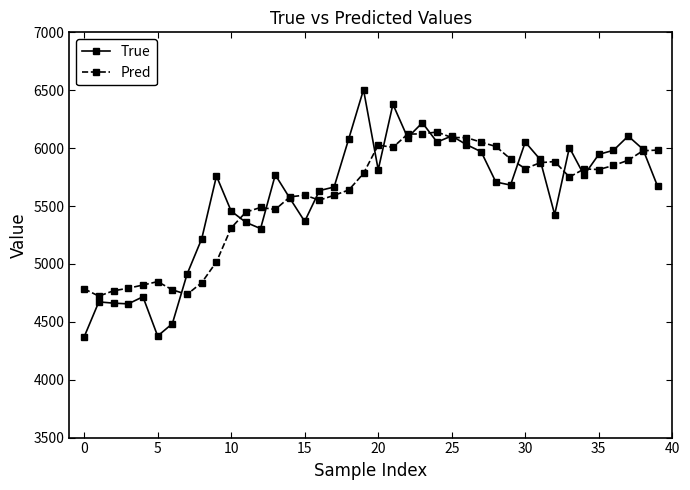

What is the value of the True point at the 28th from the left?

5969.0